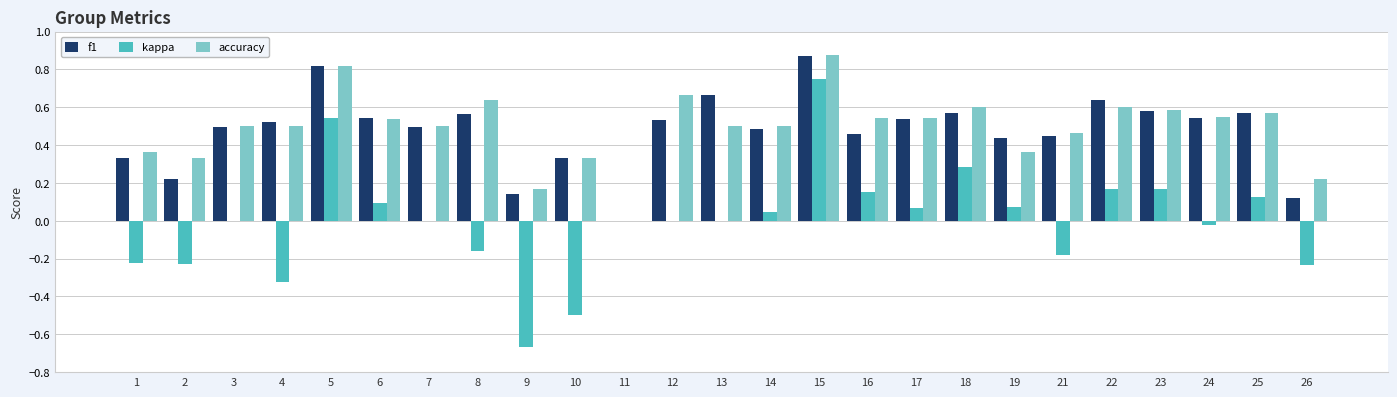

What are all the series names shown in the legend?

f1, kappa, accuracy